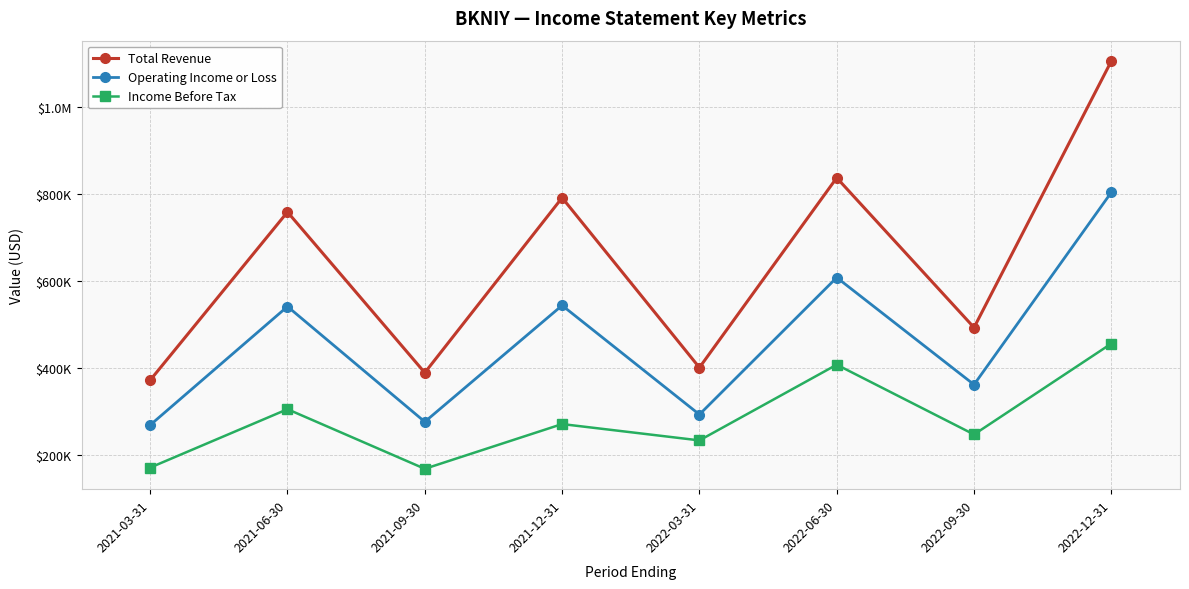

Is this an area chart (filled region under the line)?

No